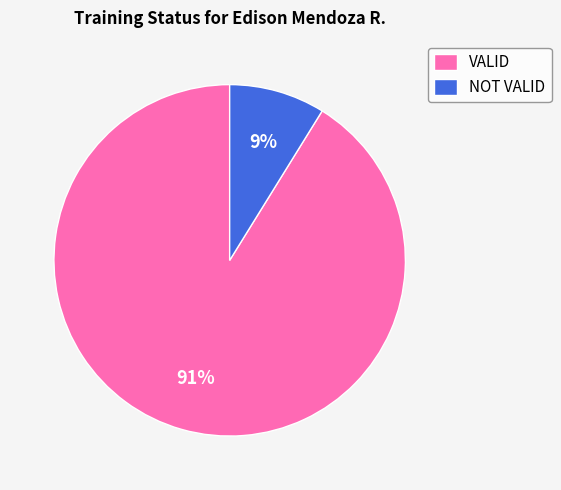

To the nearest percent, what is the difference between the VALID and NOT VALID slice percentages?

82%